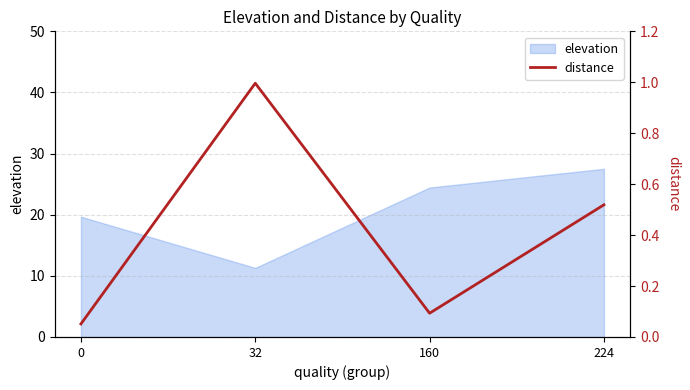

How many data points does each series have?

4